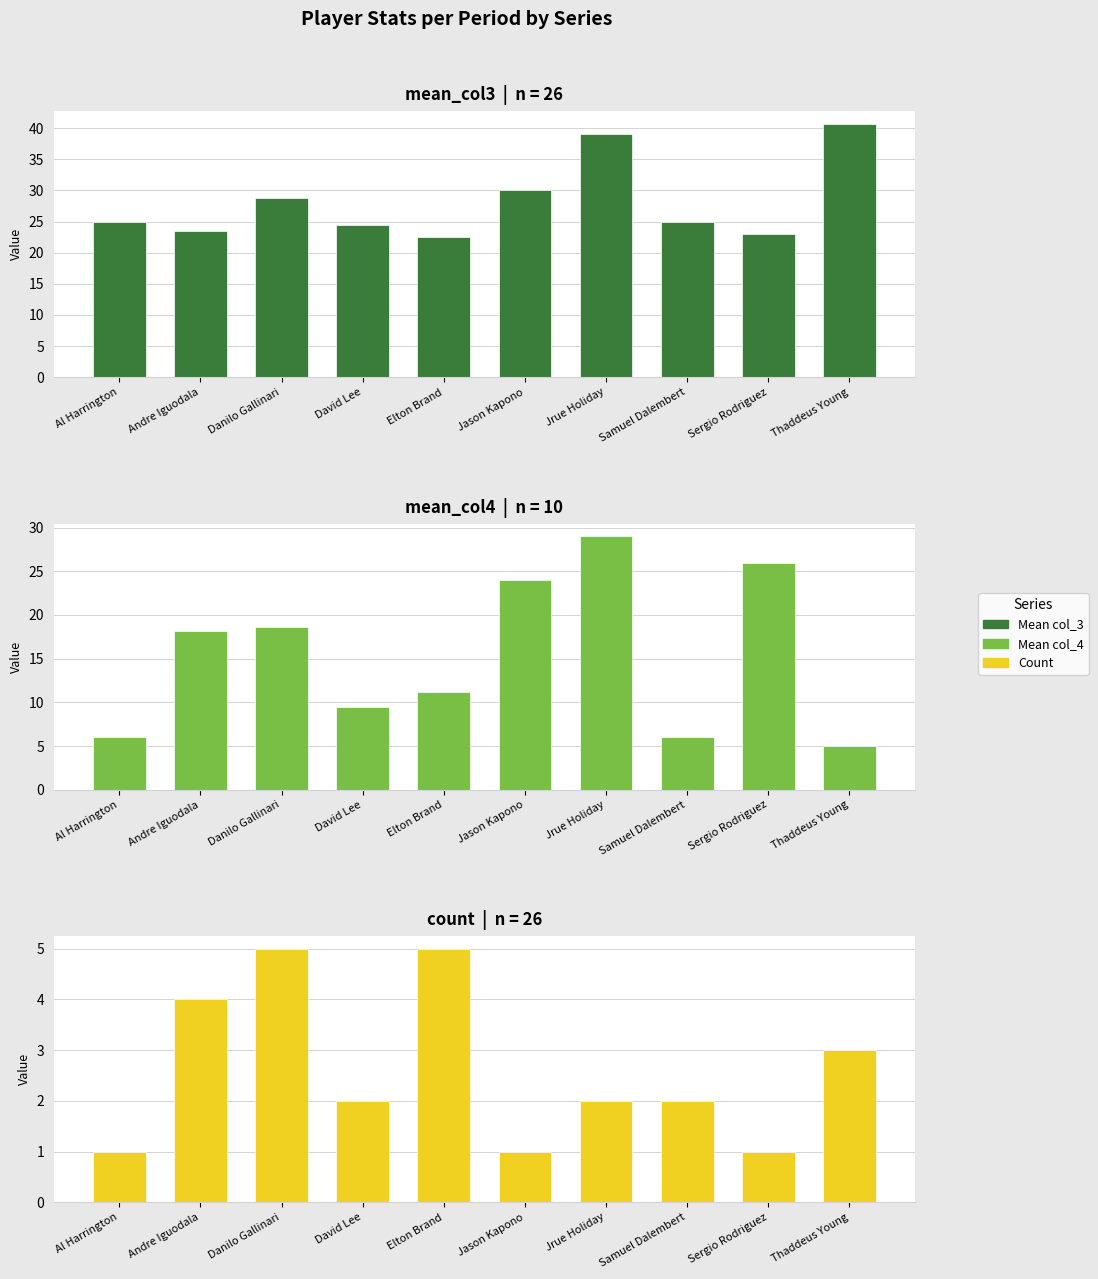

At which label does mean_col4 reach its minimum?

Thaddeus Young